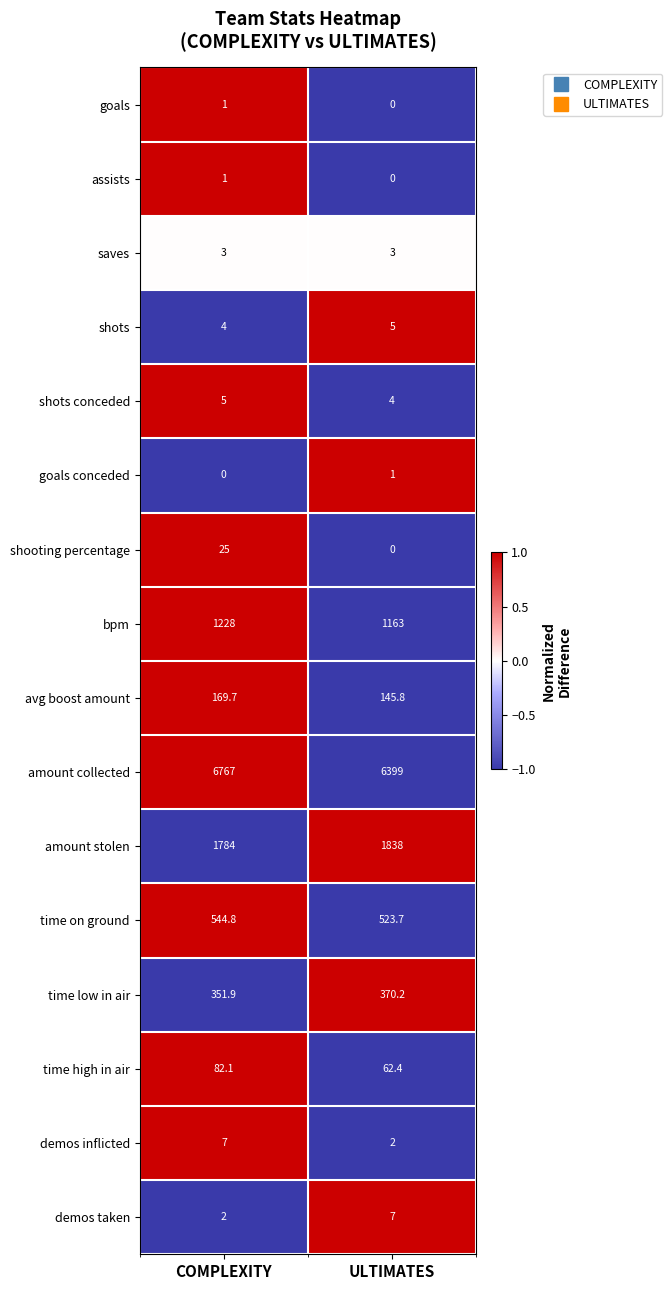

What is the highest value of the time on ground series?

544.8